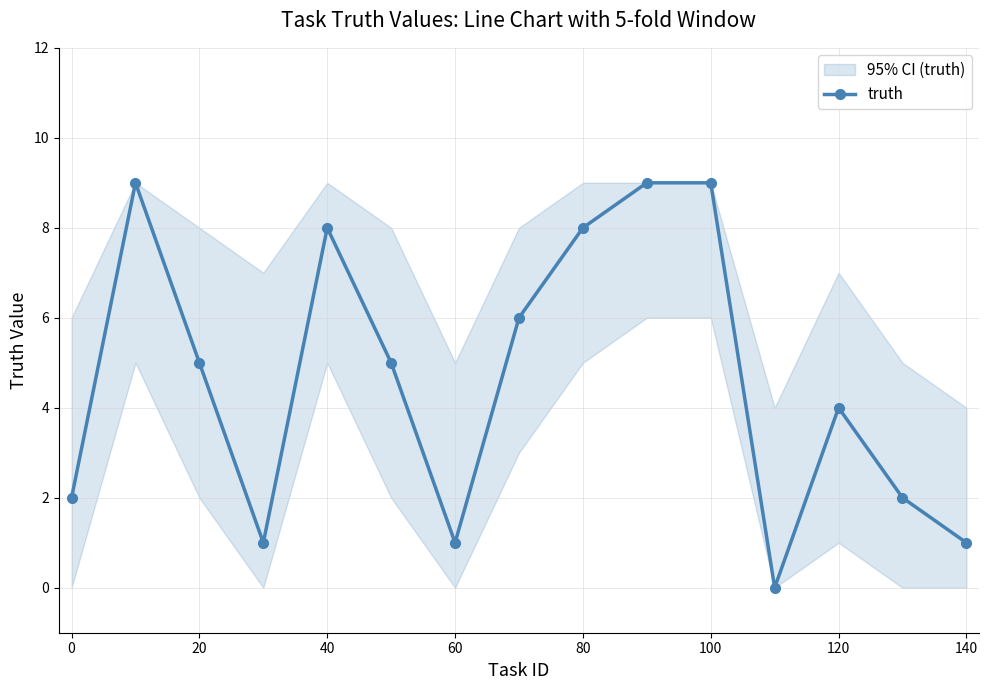

Count the values in the range 1 to 8.

11